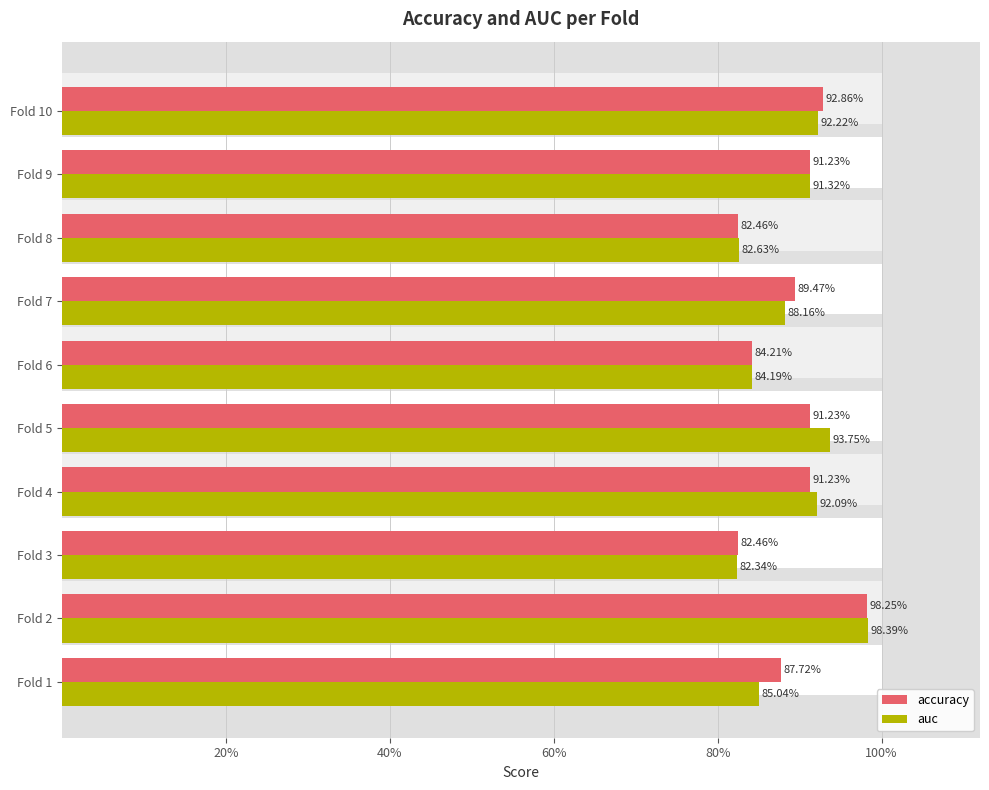

What is the difference between the auc values at Fold 9 and Fold 2?

0.1